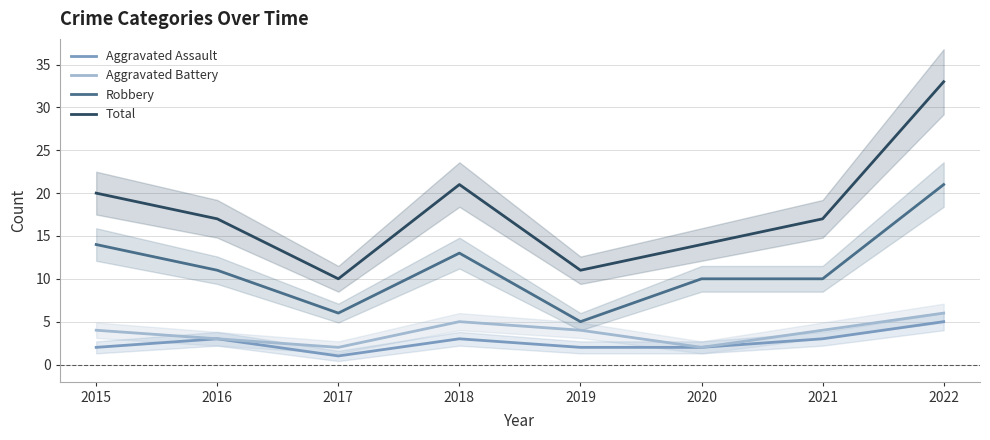

What is the difference between the maximum and second lowest values in the Aggravated Battery series?

4